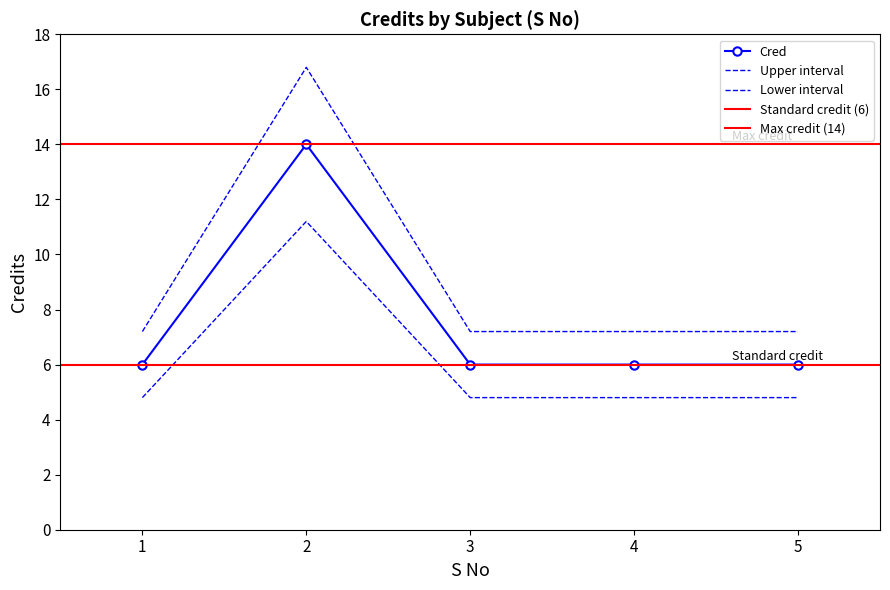

What is the greatest value displayed?

14